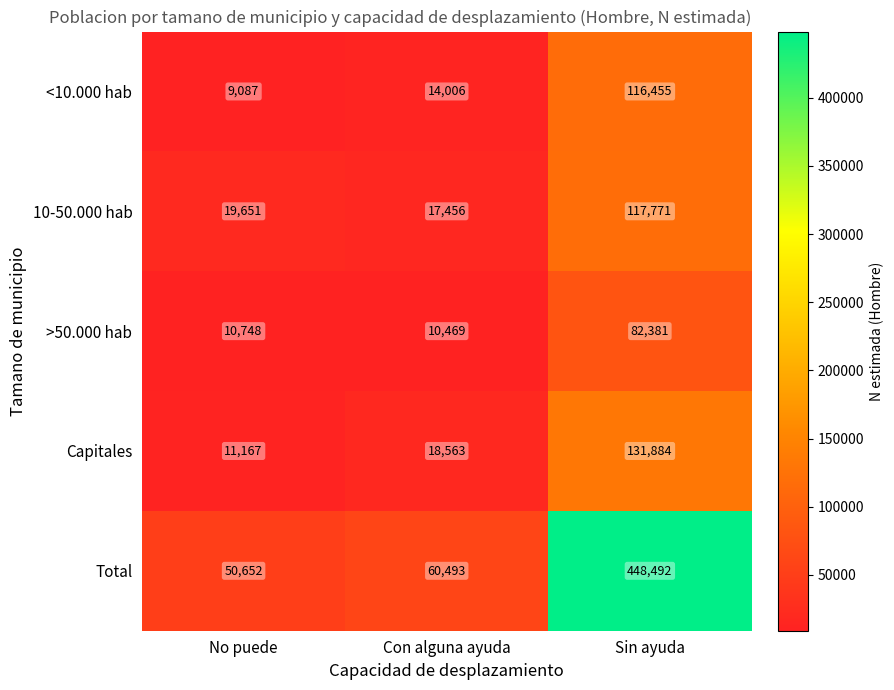

Reading left to right, extract all data points from this chart.

<10.000 hab: 9087	14006	116455
10-50.000 hab: 19651	17456	117771
>50.000 hab: 10748	10469	82381
Capitales: 11167	18563	131884
Total: 50652	60493	448492